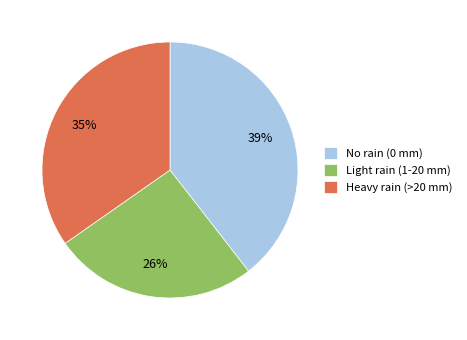

Rank the categories by value from lowest to highest.

Light rain (1-20 mm), Heavy rain (>20 mm), No rain (0 mm)